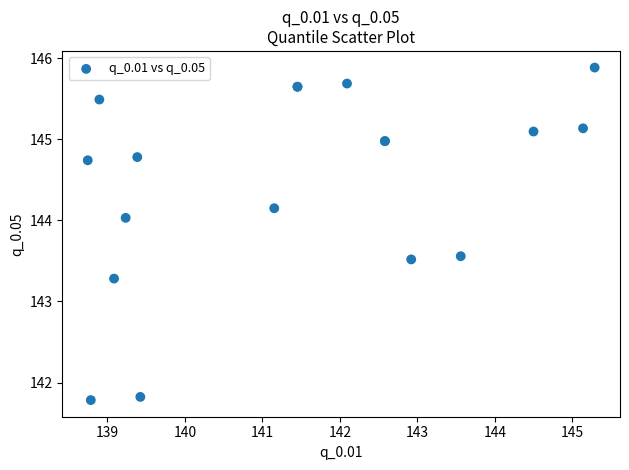

What Y value in the scatter plot is closest to 143?

143.3